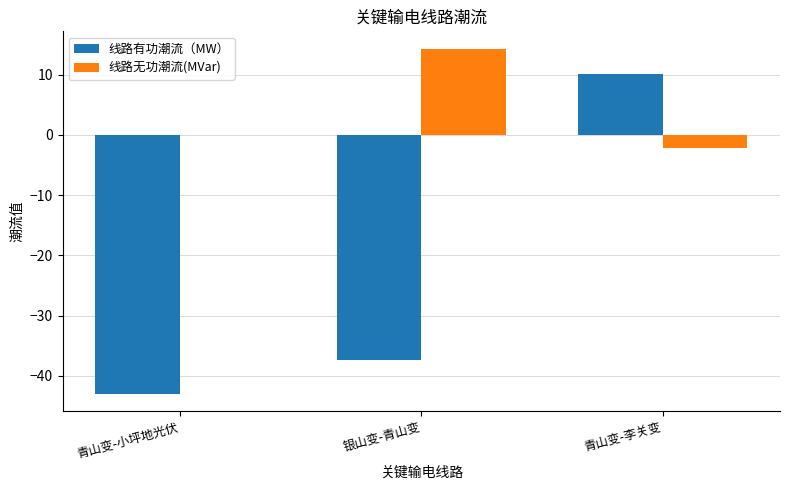

True or false: 线路无功潮流(MVar) has a value of 23.9 at 银山变-青山变.

False